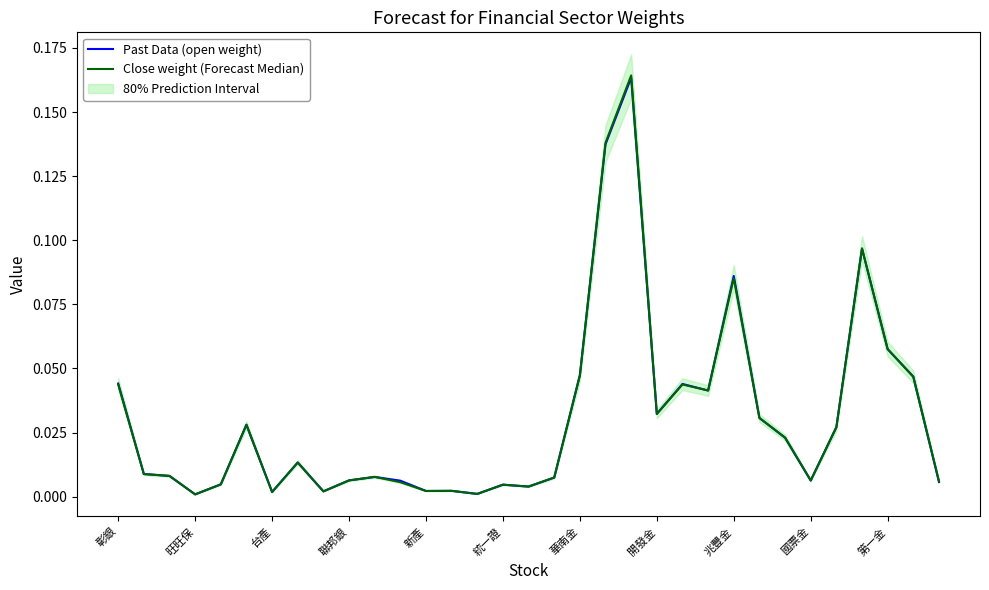

Reading left to right, transcribe all the data shown in this chart.

Past Data (open weight): 0.0	0.0	0.0	0.0	0.0	0.0	0.0	0.0	0.0	0.0	0.0	0.0	0.0	0.0	0.0	0.0	0.0	0.0	0.0	0.1	0.2	0.0	0.0	0.0	0.1	0.0	0.0	0.0	0.0	0.1	0.1	0.0	0.0
Close weight (Forecast Median): 0.0	0.0	0.0	0.0	0.0	0.0	0.0	0.0	0.0	0.0	0.0	0.0	0.0	0.0	0.0	0.0	0.0	0.0	0.0	0.1	0.2	0.0	0.0	0.0	0.1	0.0	0.0	0.0	0.0	0.1	0.1	0.0	0.0